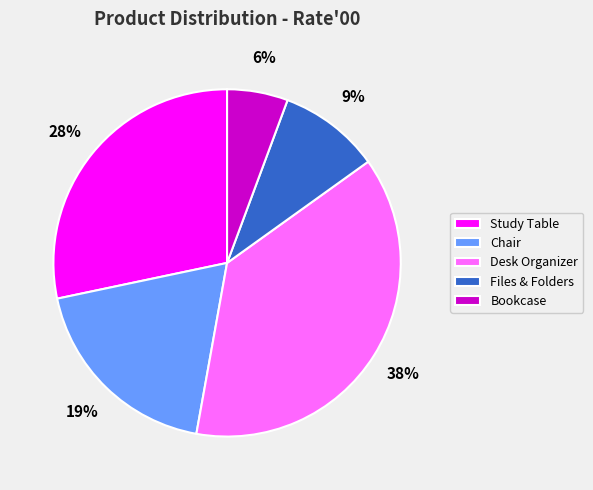

Count the number of slices in the pie.

5